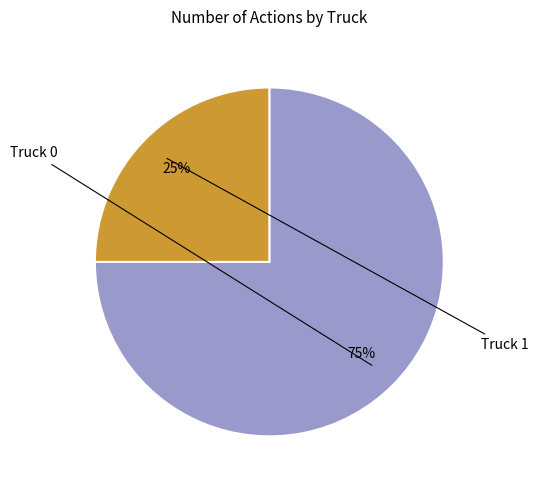

Is there any slice that represents more than half of the pie?

Yes